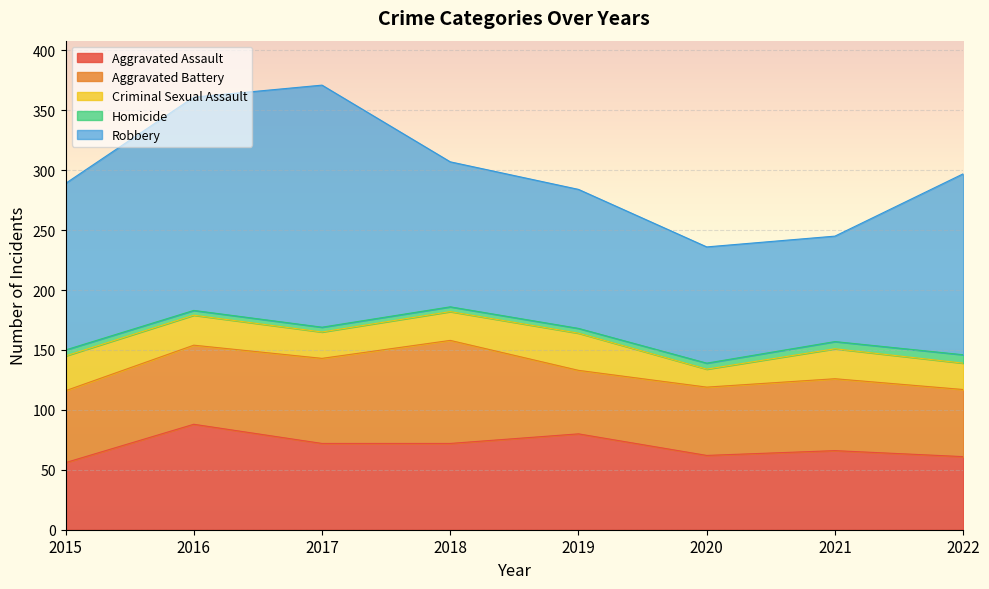

True or false: Criminal Sexual Assault has a value of 22 at 2017.

True